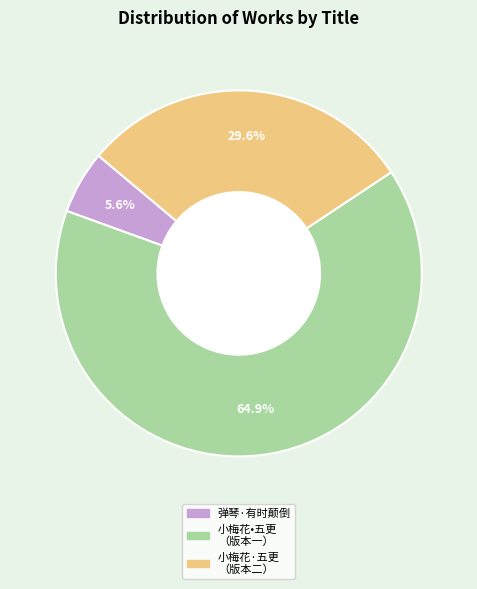

Is there any slice that represents more than half of the pie?

Yes